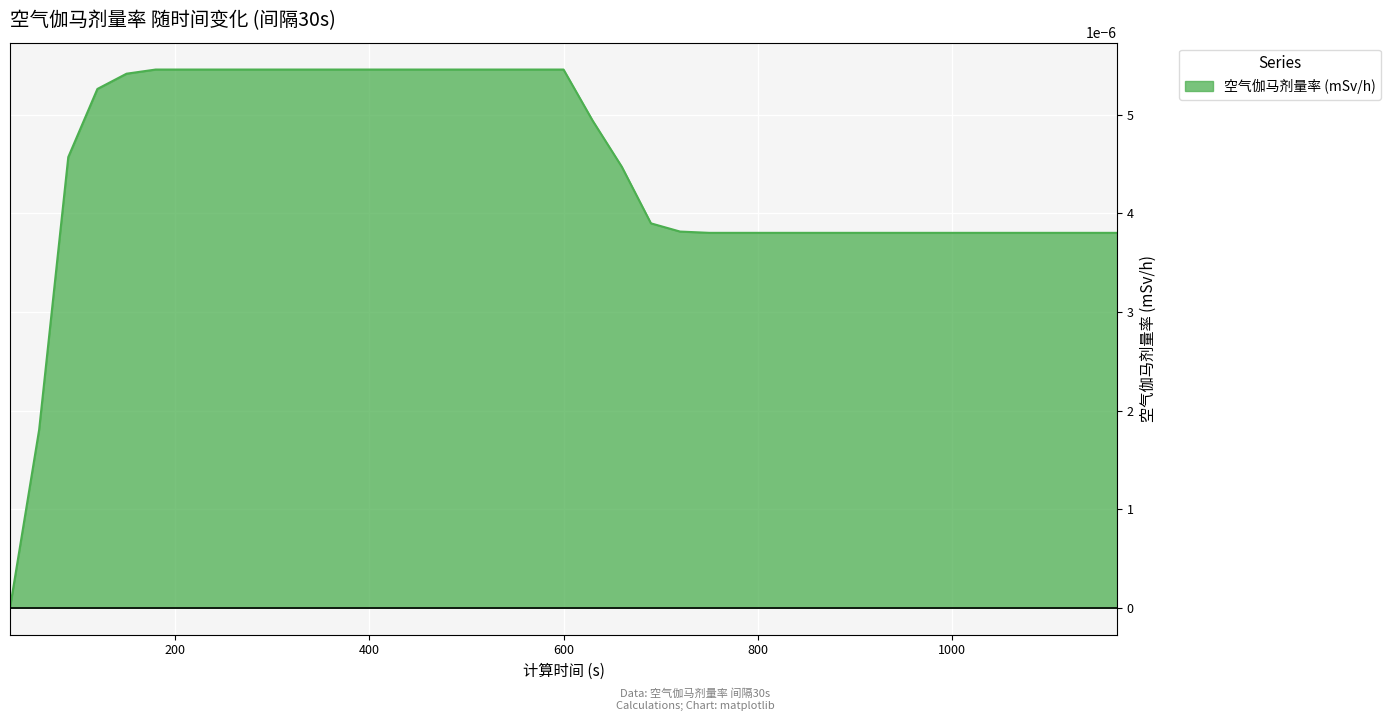

Does the chart display data point markers on the line(s)?

No